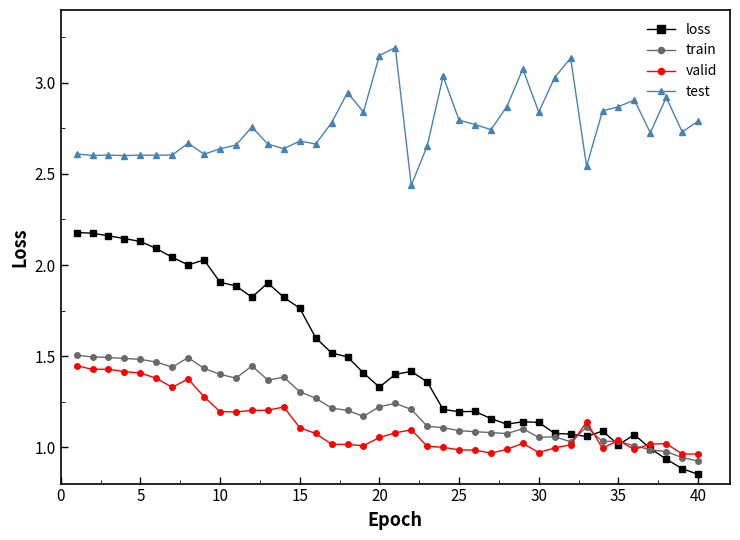

How many lines are shown in the chart?

4